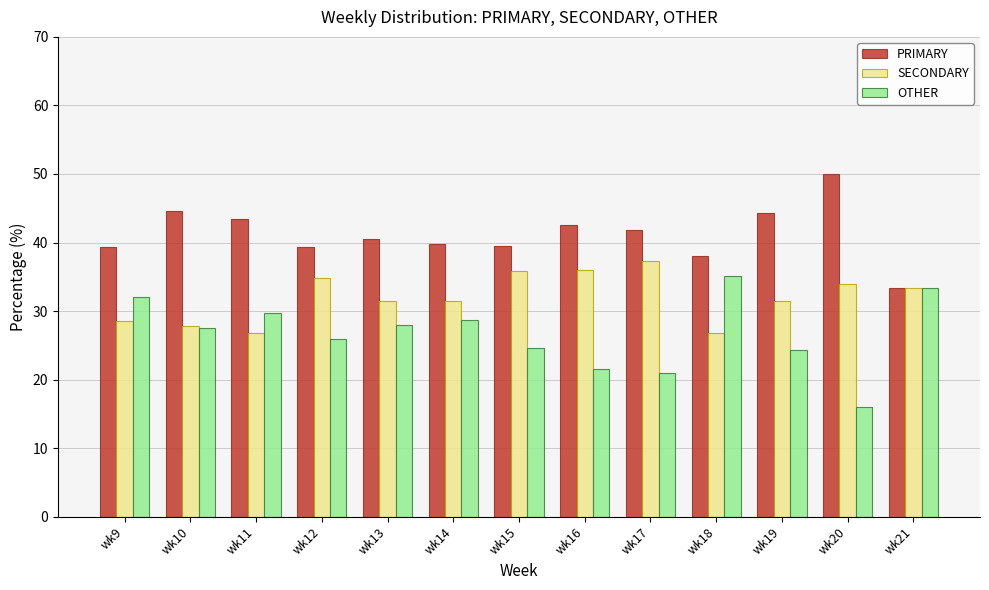

The PRIMARY series shows 71.7 at wk17. True or false?

False